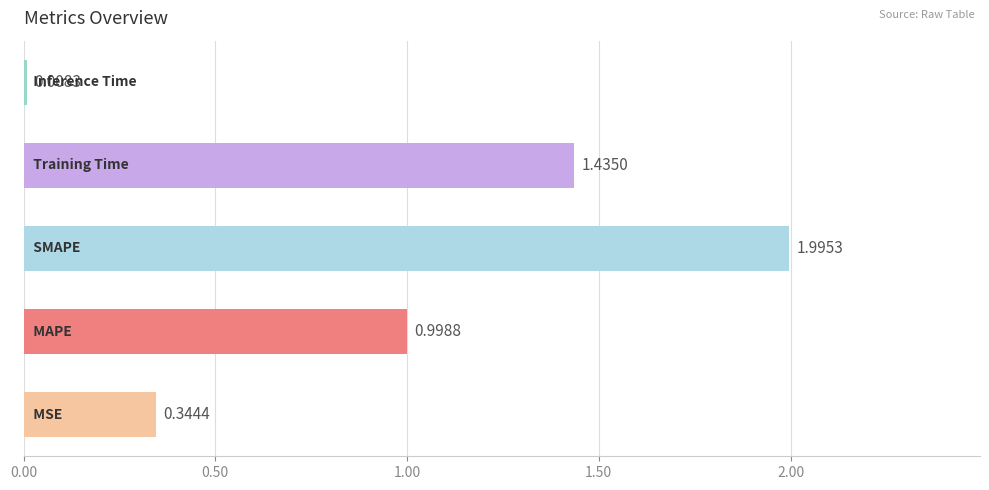

What is the difference between the maximum and minimum values?

2.0